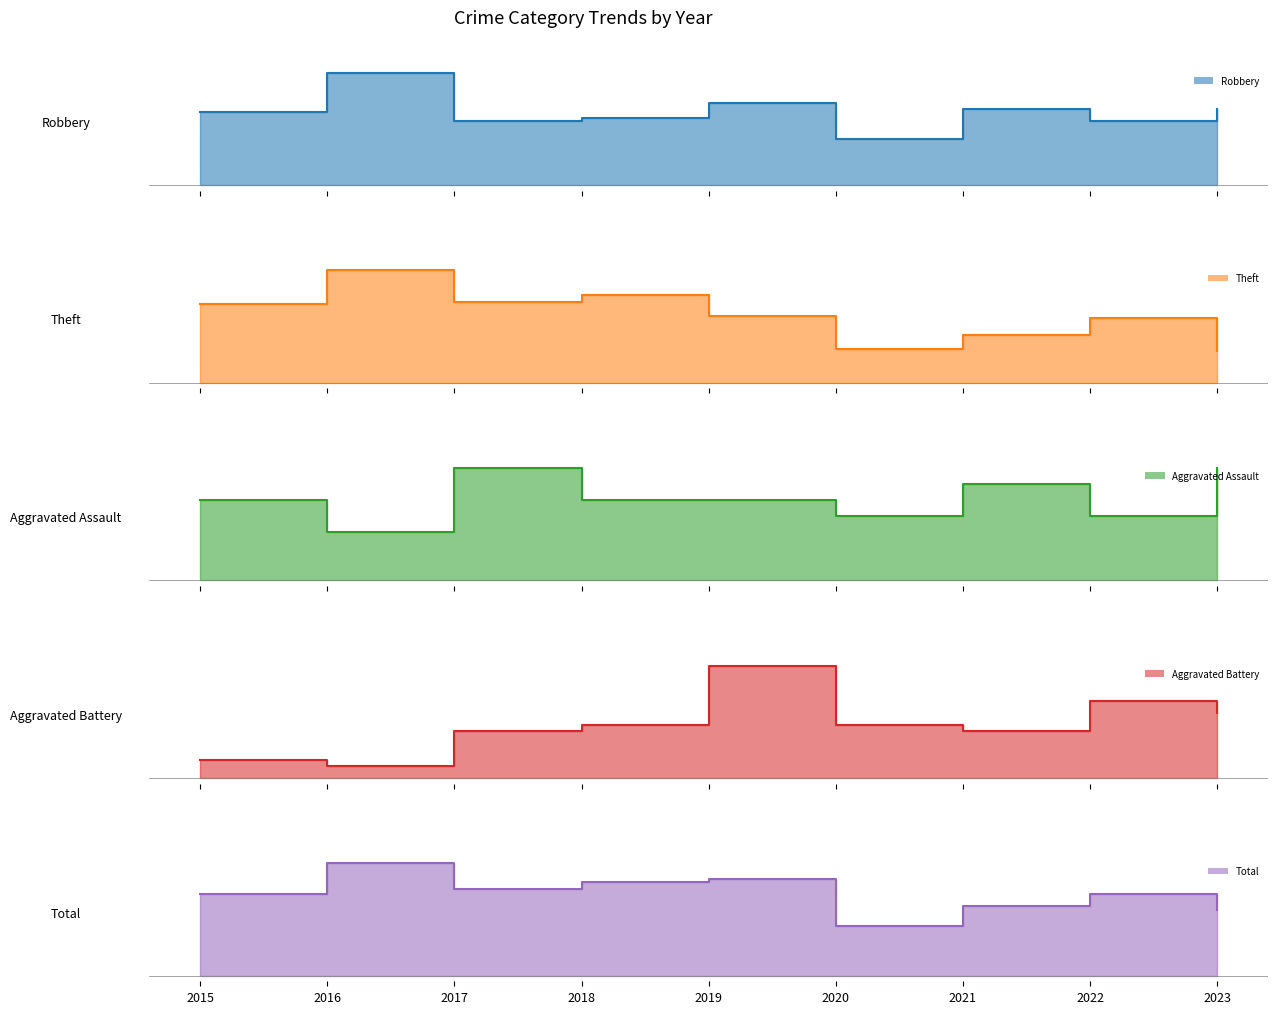

Where is the first local maximum for Aggravated Battery?

2019